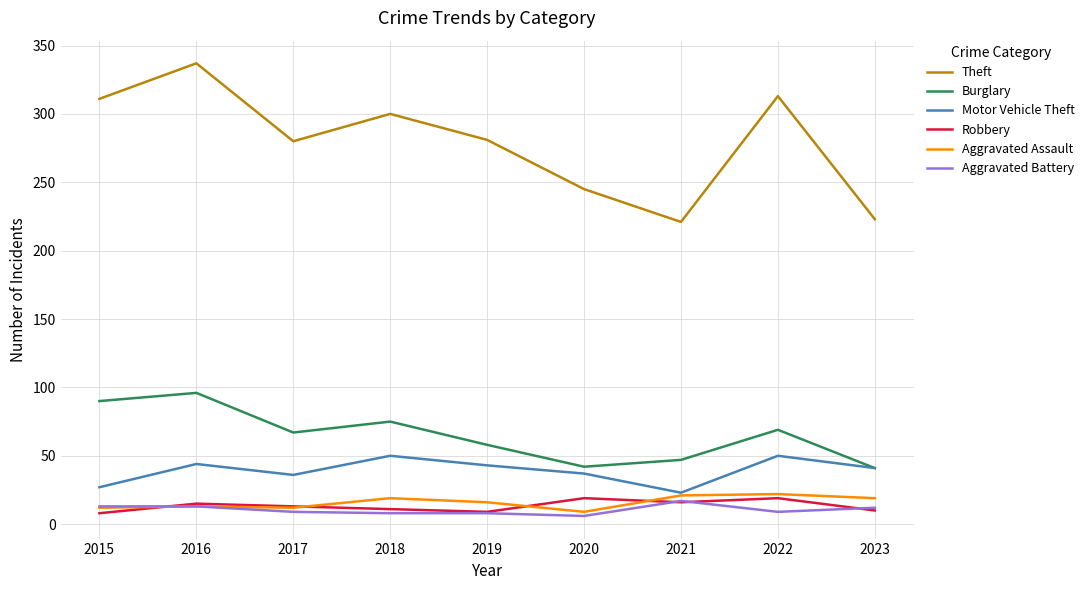

True or false: Motor Vehicle Theft has a value of 28 at 2019.

False